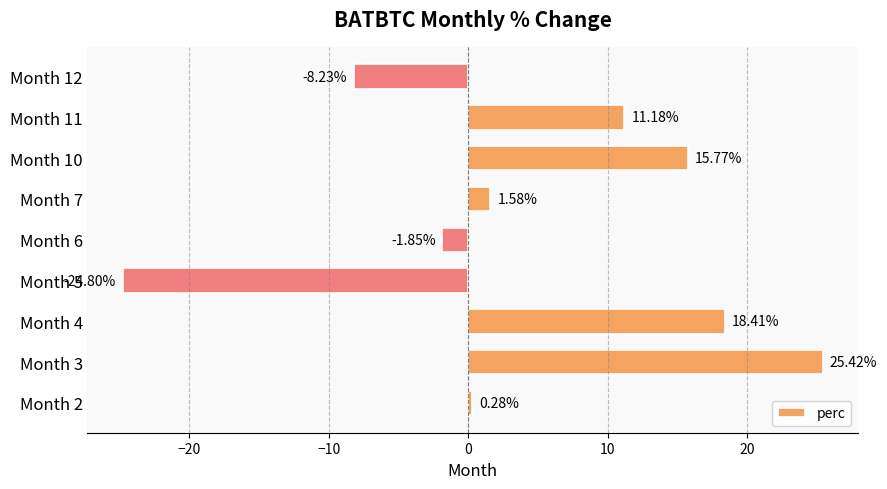

How many categories are shown in the chart?

9